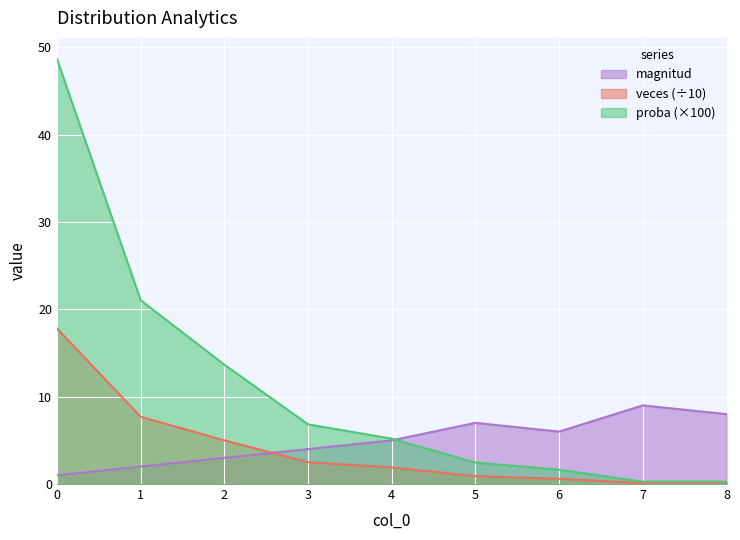

How many lines are shown in the chart?

3